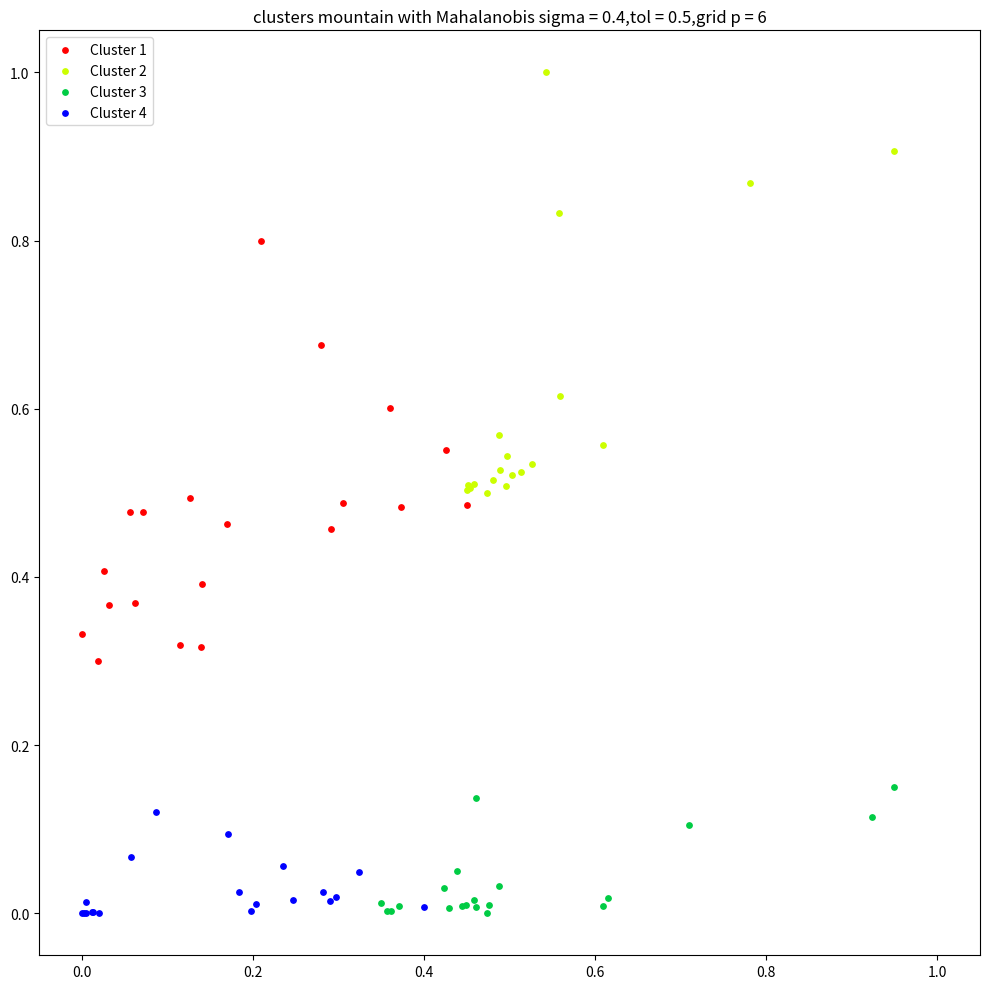

What are all the series names shown in the legend?

Cluster 1, Cluster 2, Cluster 3, Cluster 4